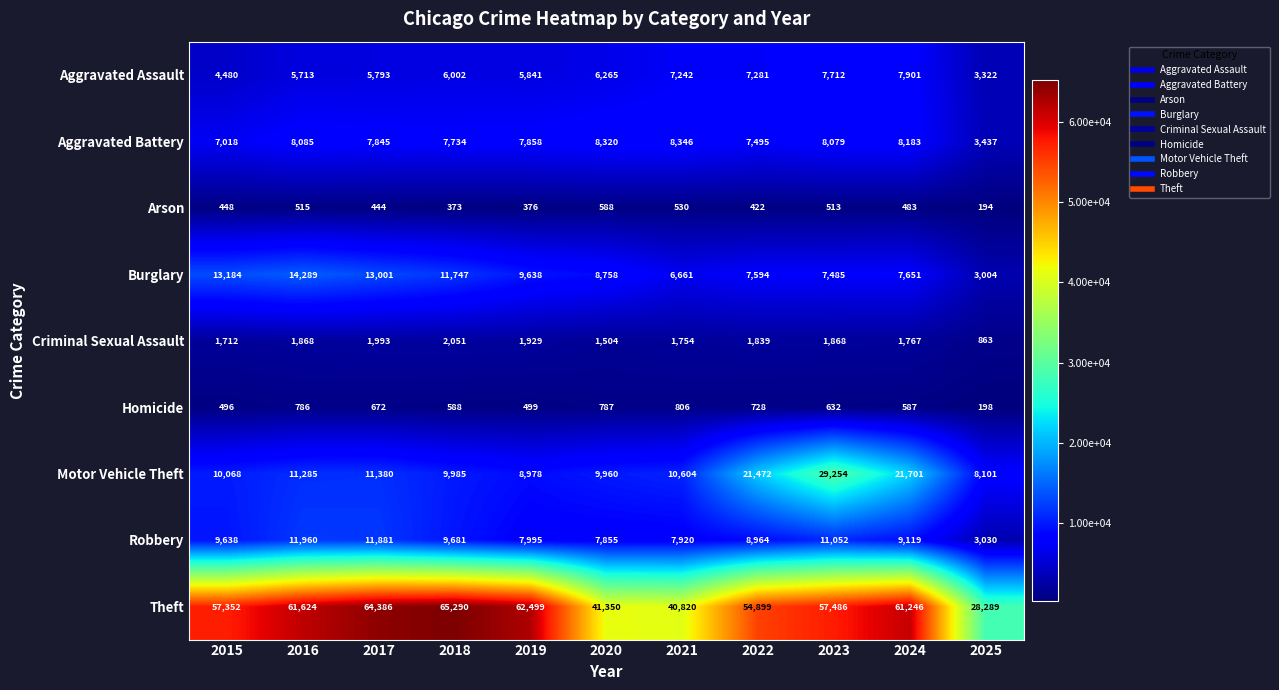

What is the difference between the highest and lowest values at 2022?

54477